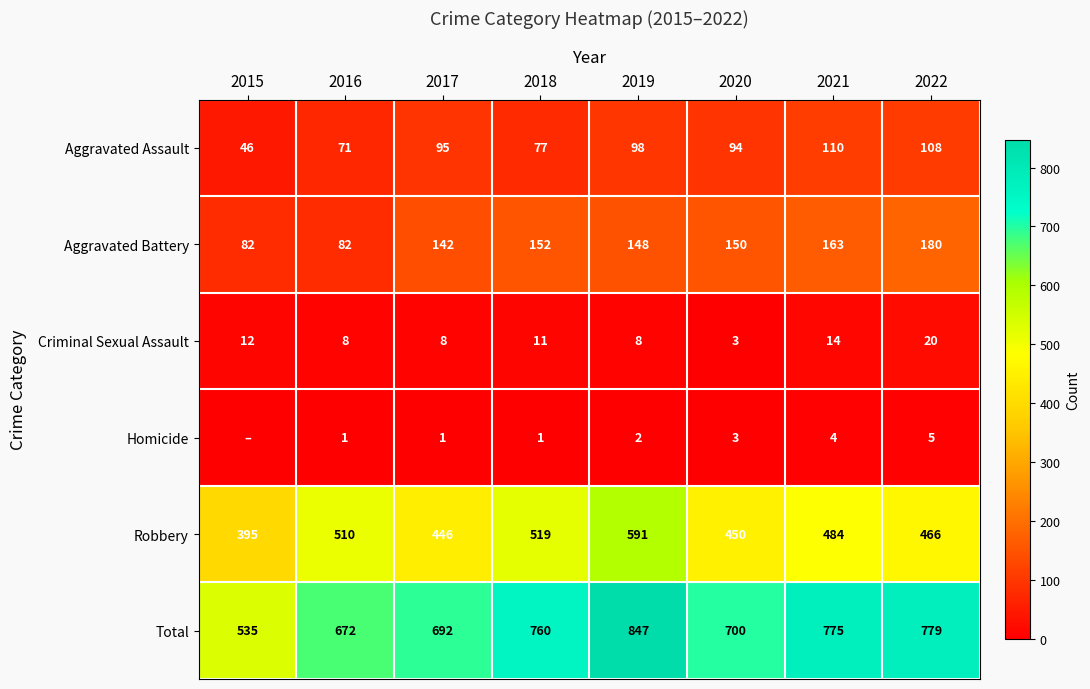

Read the Total value at 2015.

535